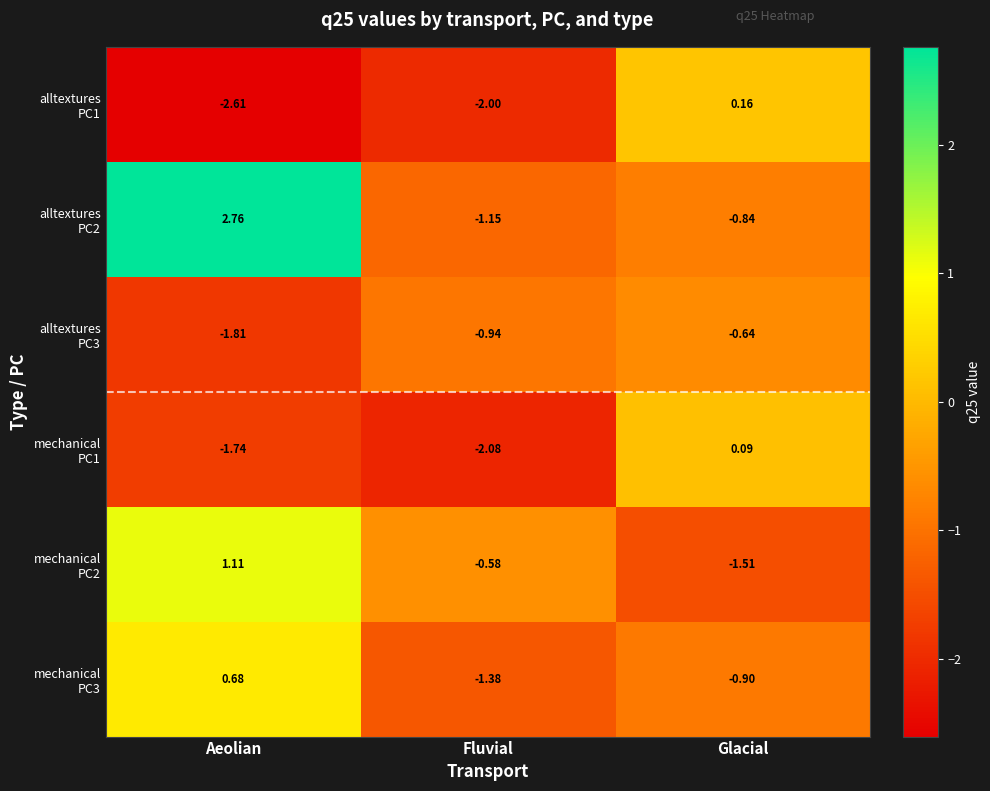

How many series are shown in this chart?

6